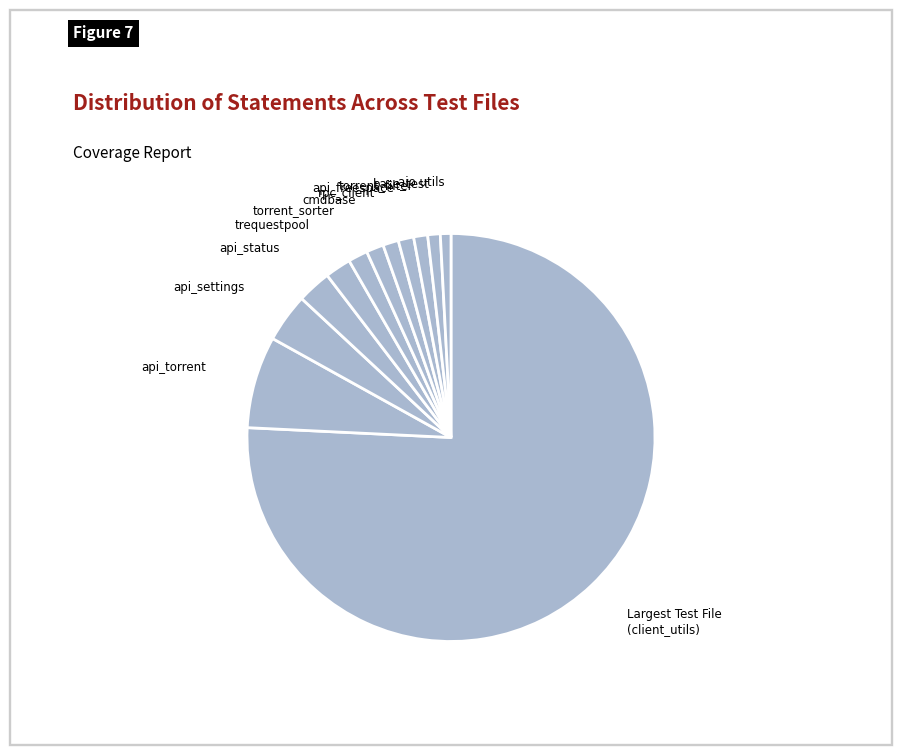

Count the number of slices in the pie.

12